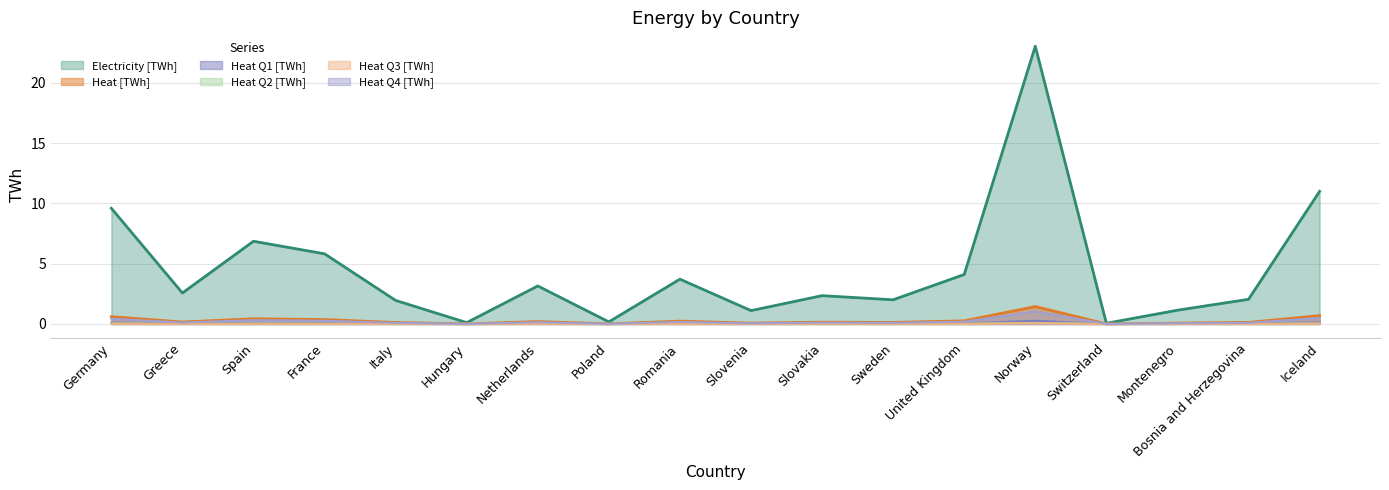

Does the chart display data point markers on the line(s)?

No